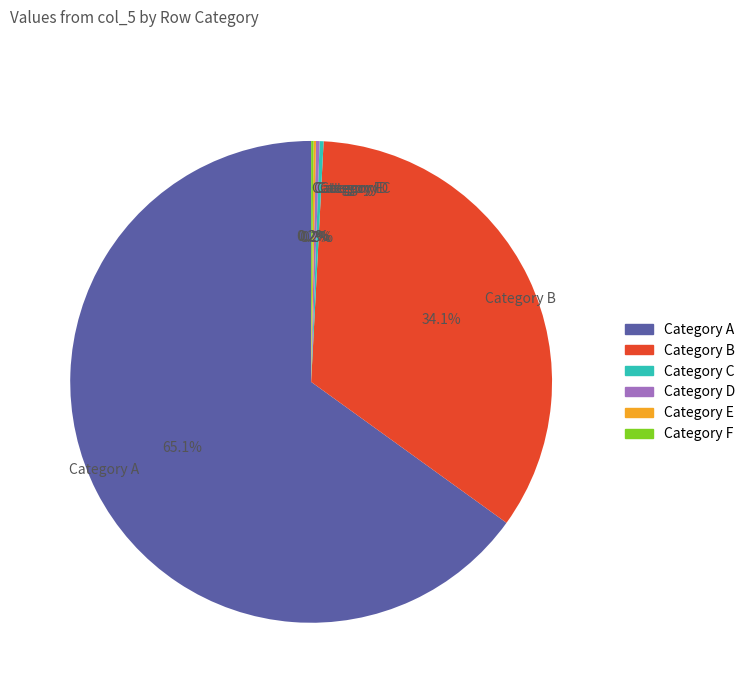

Does Category A account for over 50% of the chart?

Yes